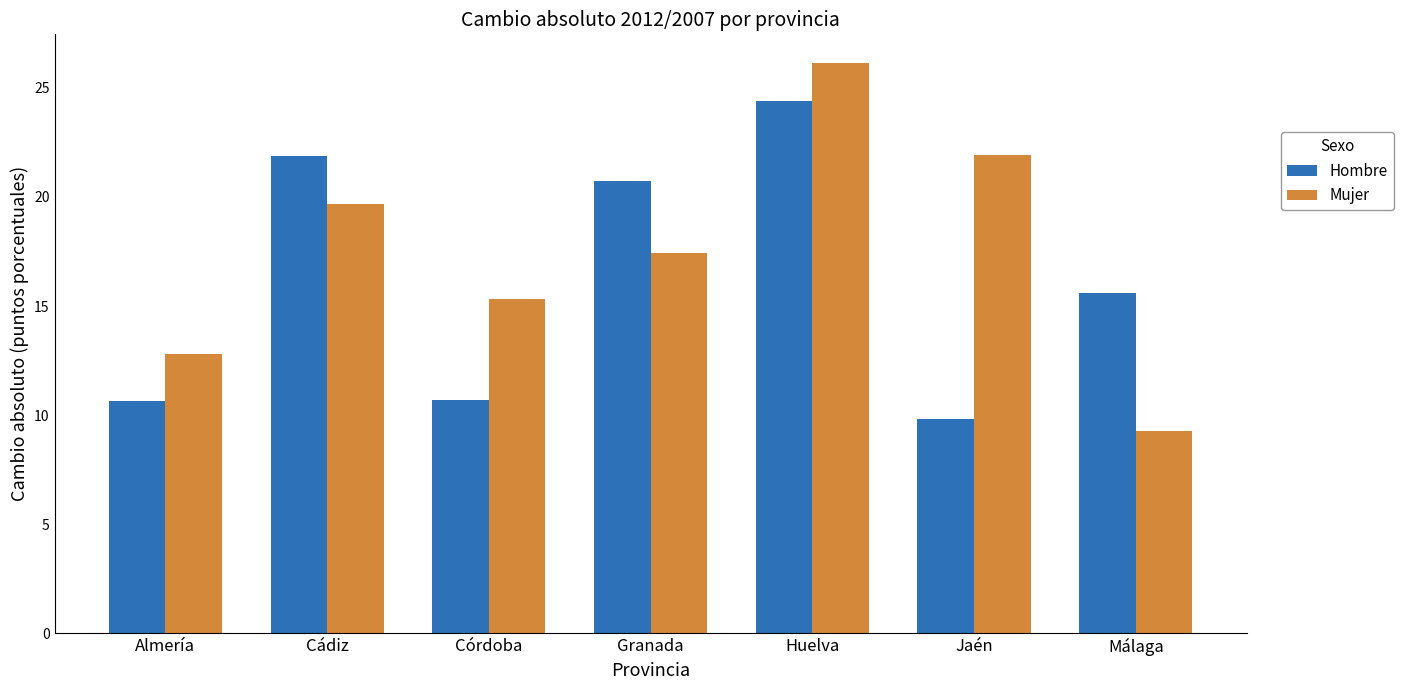

Which series has the largest range (max minus min)?

Mujer